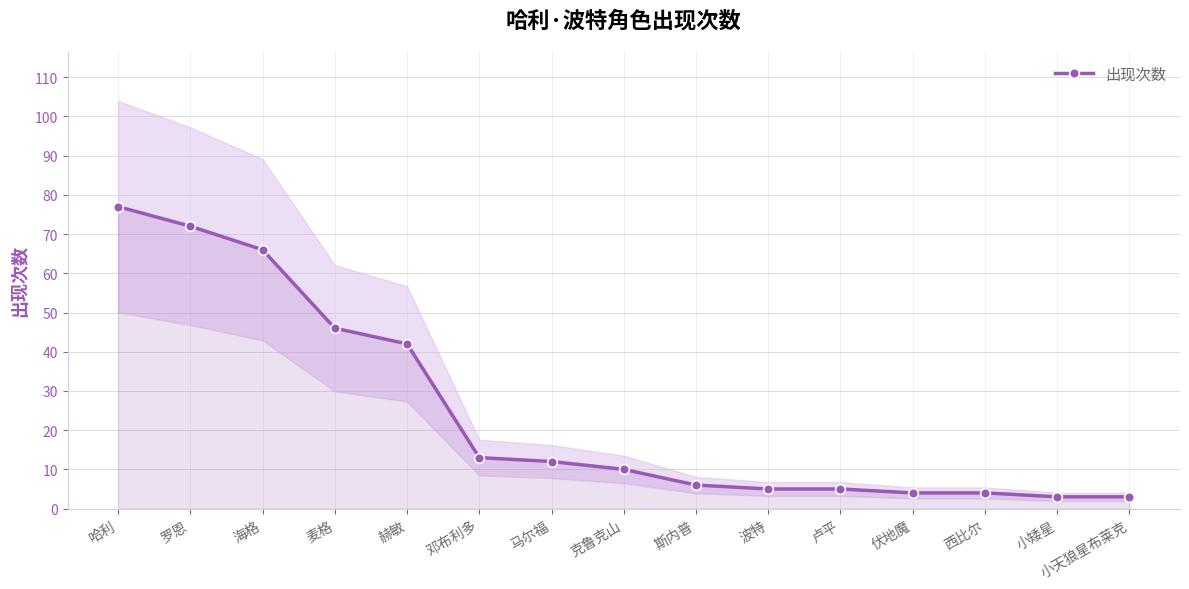

What is the sum of the values at 卢平 and 西比尔?

9